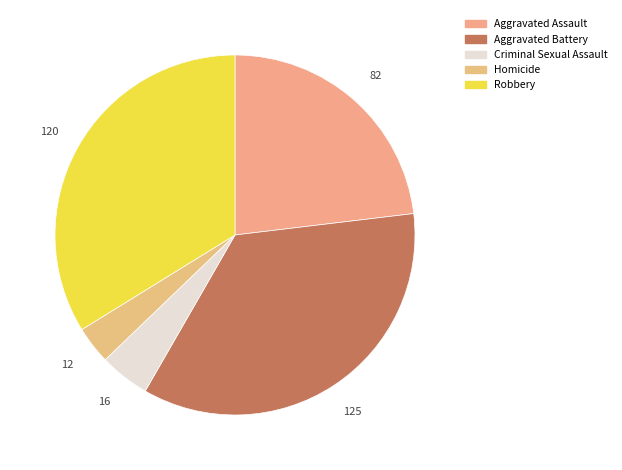

Rank the categories by value from lowest to highest.

Homicide, Criminal Sexual Assault, Aggravated Assault, Robbery, Aggravated Battery